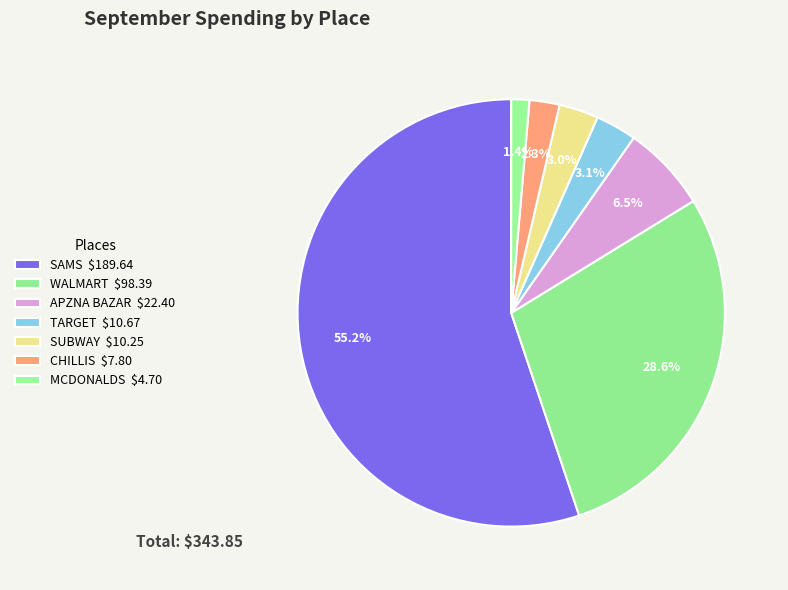

How many segments does this pie chart have?

7